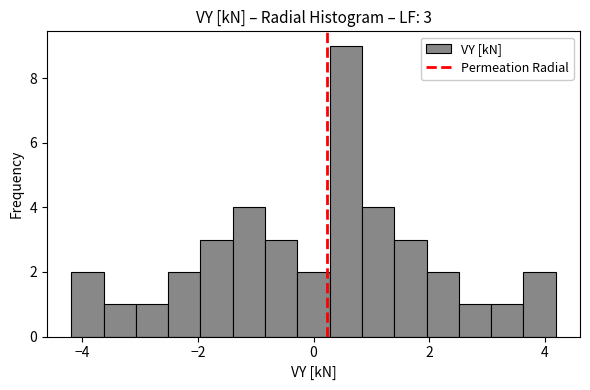

Around what value on the x-axis is the tallest bar? Give the approximate position of its centre, as read against the axis.

0.6